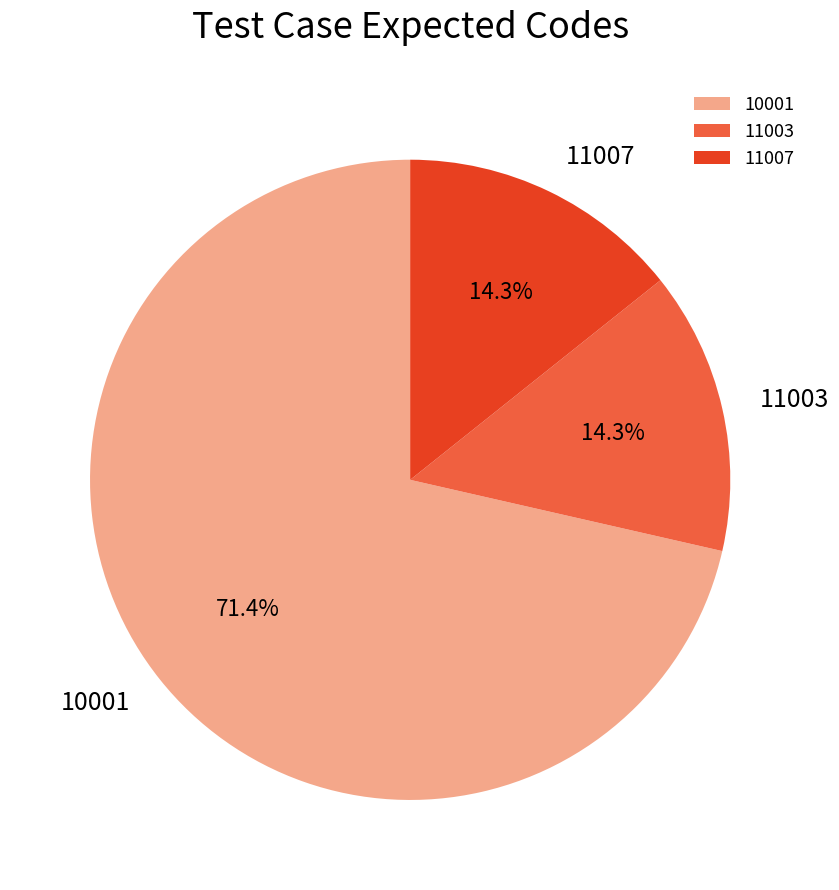

Do 10001 and 11007 together represent more than half of the pie?

Yes